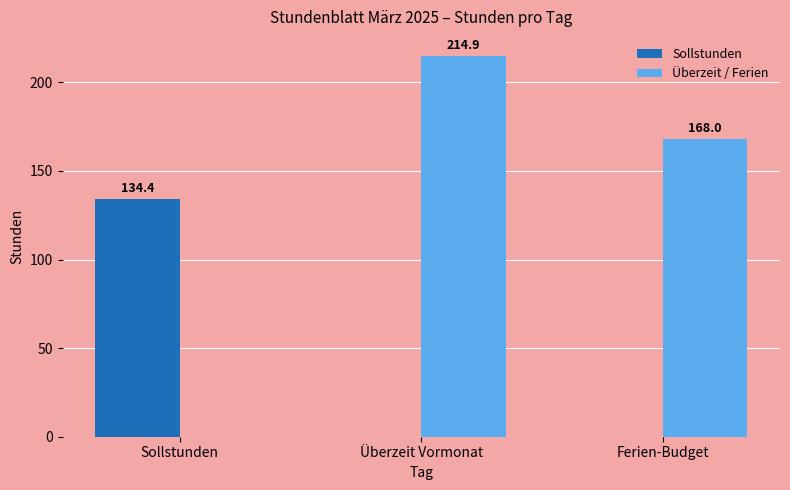

Reading right to left, what are all the values shown in this chart?

Sollstunden: Ferien-Budget=0.0	Überzeit Vormonat=0.0	Sollstunden=134.4
Überzeit / Ferien: Ferien-Budget=168.0	Überzeit Vormonat=214.9	Sollstunden=0.0